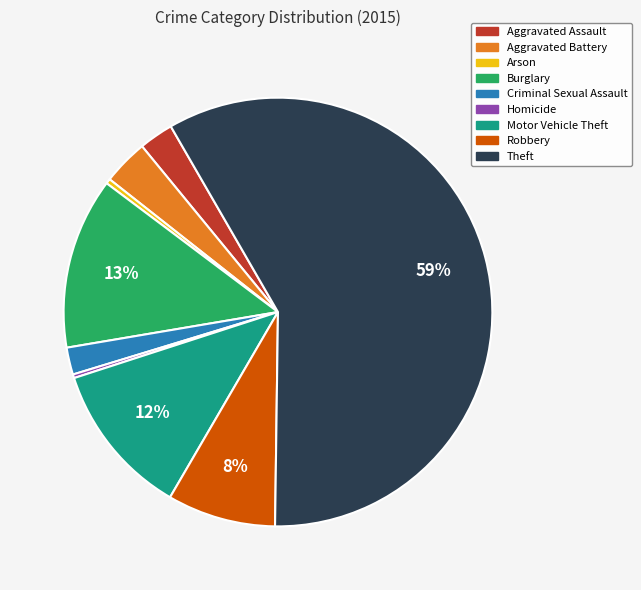

Count the number of slices in the pie.

9